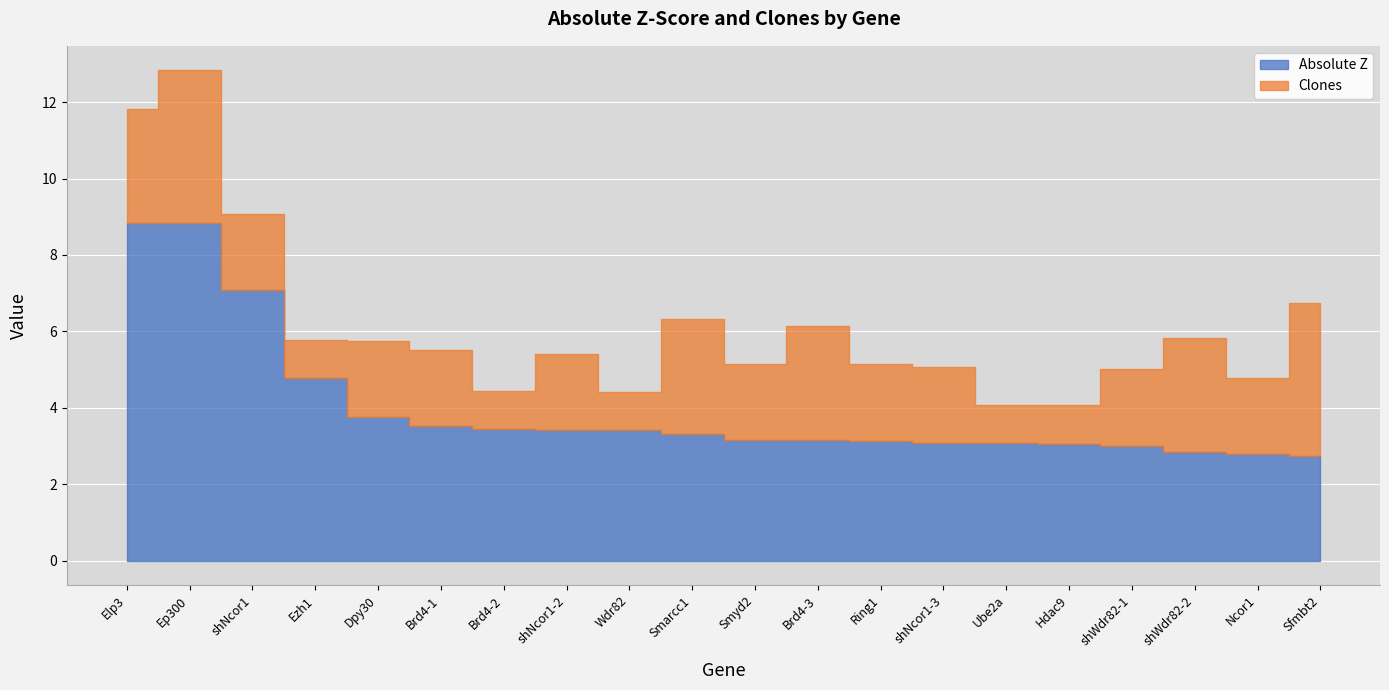

What is the maximum value shown in the chart?

8.8